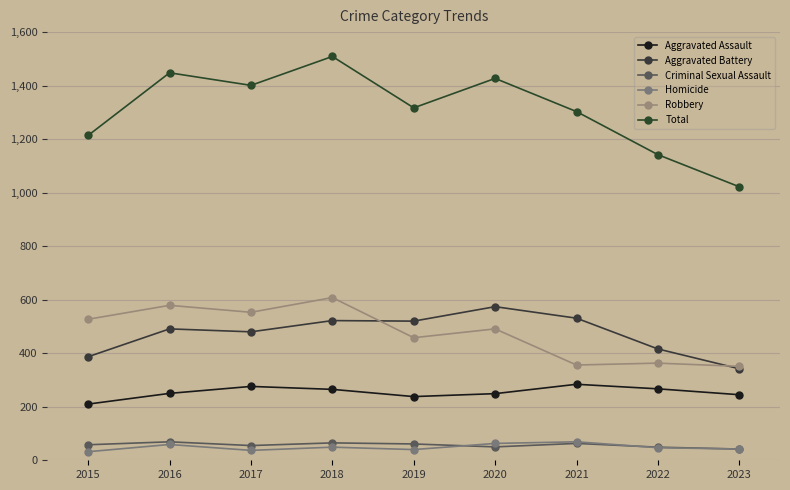

Reading right to left, list all the values displayed in this chart.

Aggravated Assault: 245	267	284	249	238	265	276	250	210
Aggravated Battery: 342	416	531	574	520	522	480	491	387
Criminal Sexual Assault: 42	49	63	50	61	65	55	69	58
Homicide: 42	47	69	63	40	49	37	59	32
Robbery: 351	363	356	491	458	608	553	579	527
Total: 1022	1142	1303	1427	1317	1509	1401	1448	1214